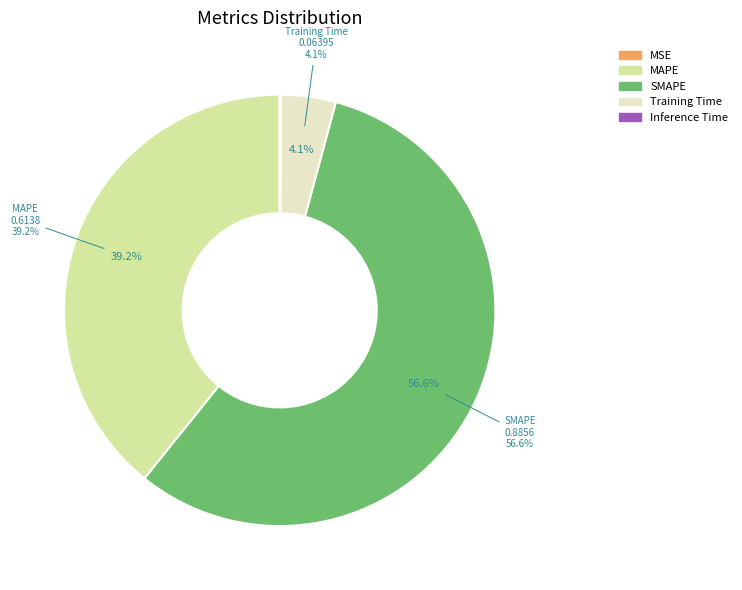

Do SMAPE and Training Time together represent more than half of the pie?

Yes